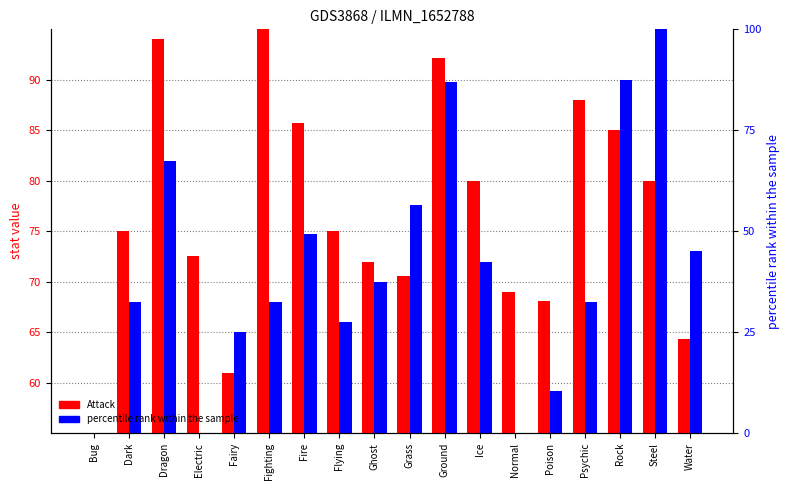

Which series has the largest total across all categories?

Attack